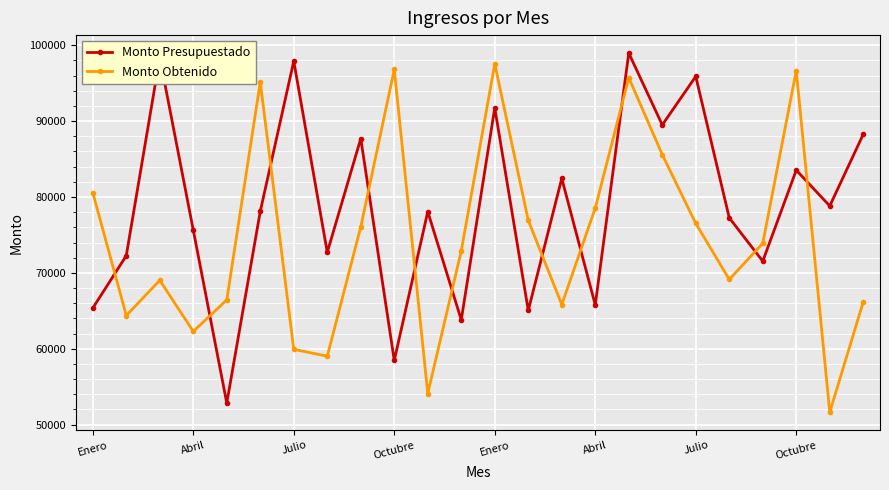

Rank the series by their average value, from highest to lowest.

Monto Presupuestado, Monto Obtenido